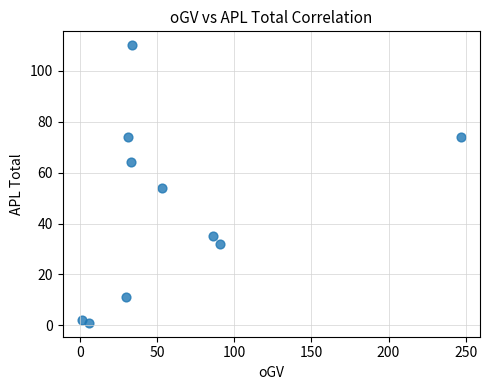

What is the average Y value?

46